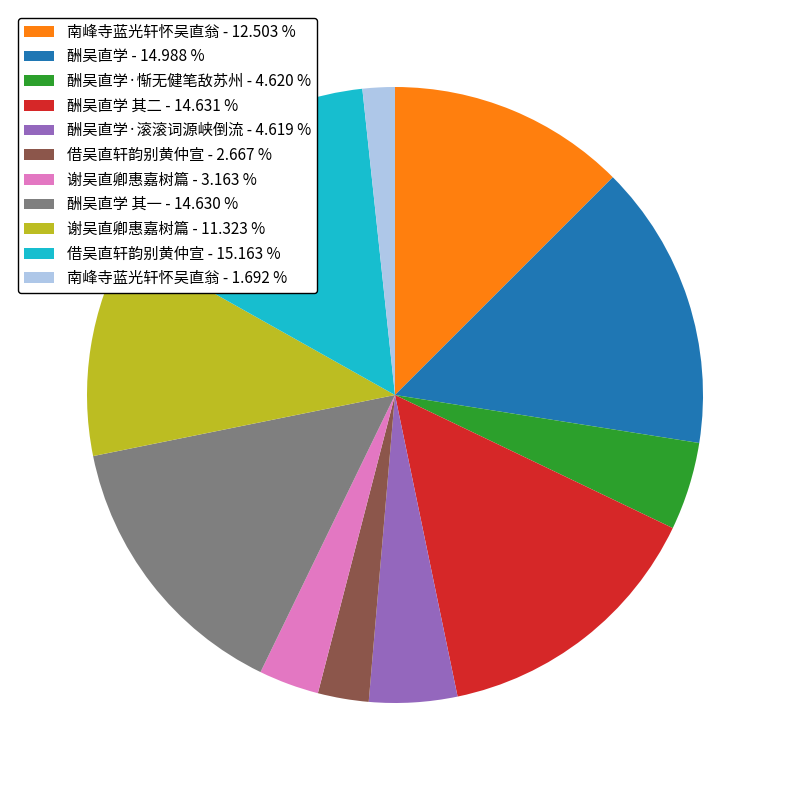

What is the smallest slice in the pie chart?

南峰寺蓝光轩怀吴直翁 - 1.692 %